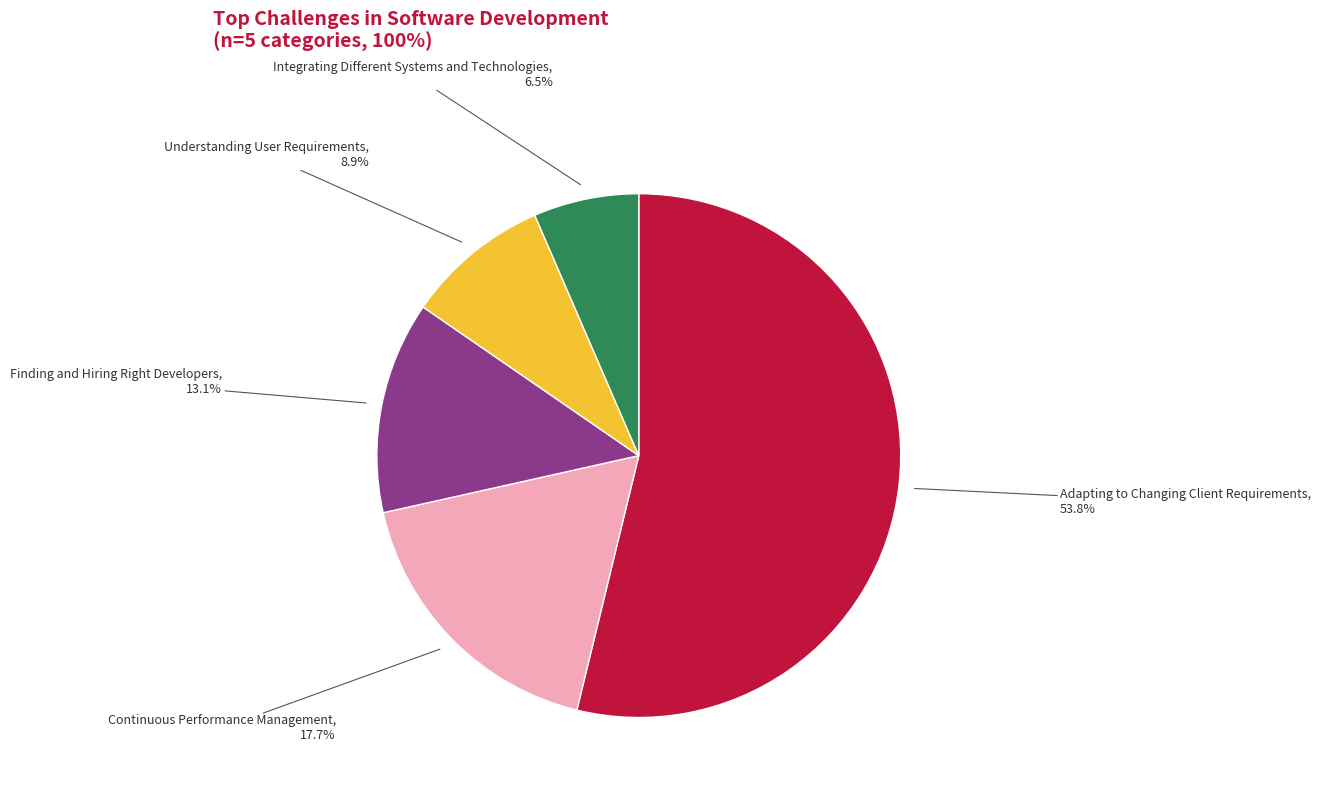

Does any single category account for the majority?

Yes